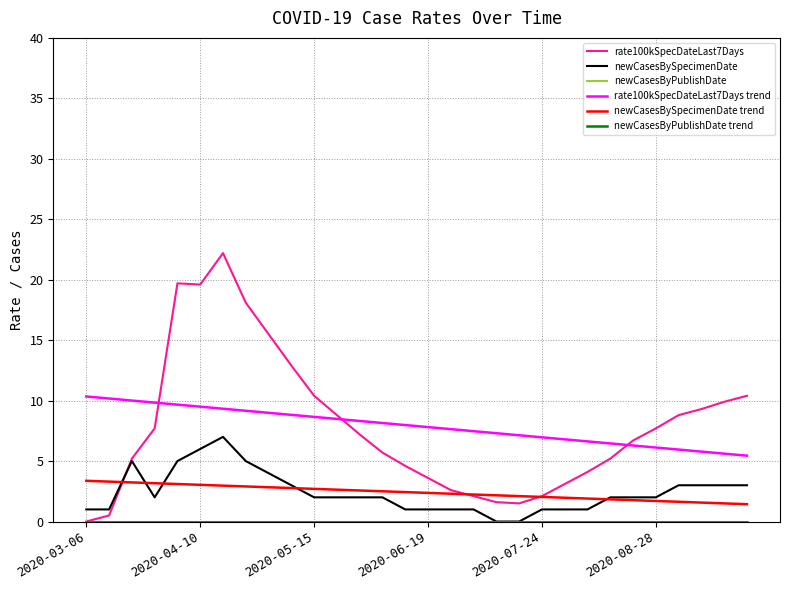

What is the difference between the second highest and second lowest values in the newCasesBySpecimenDate trend series?

1.8